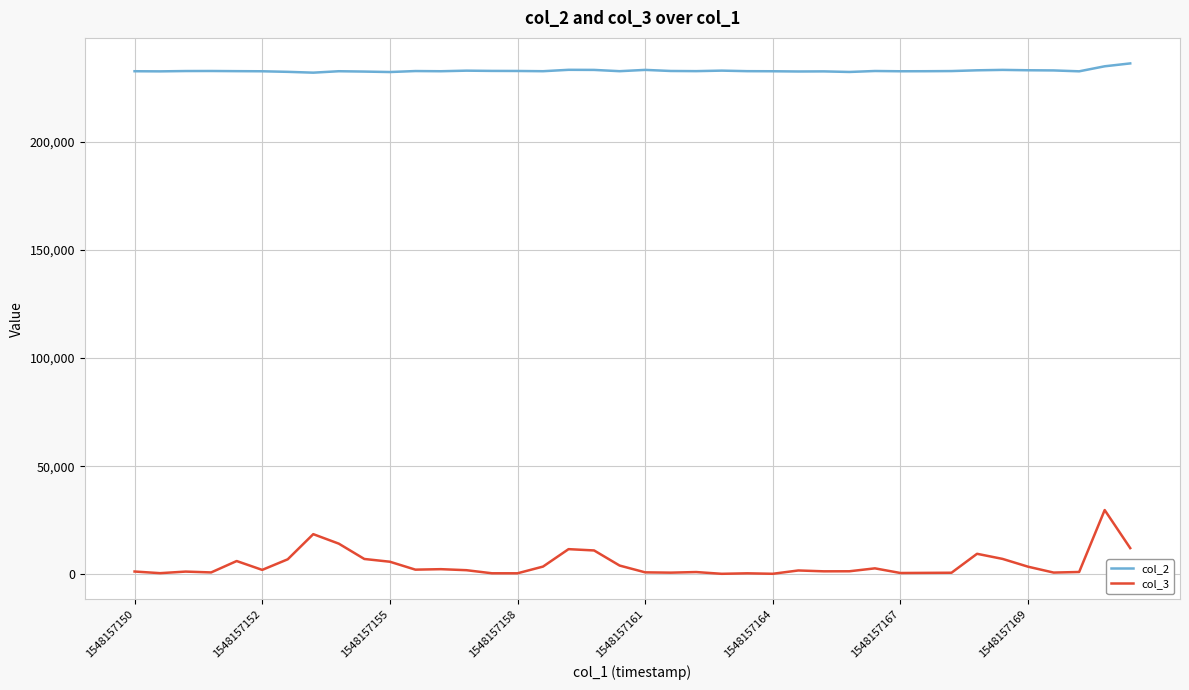

True or false: col_2 and col_3 intersect in this chart.

False